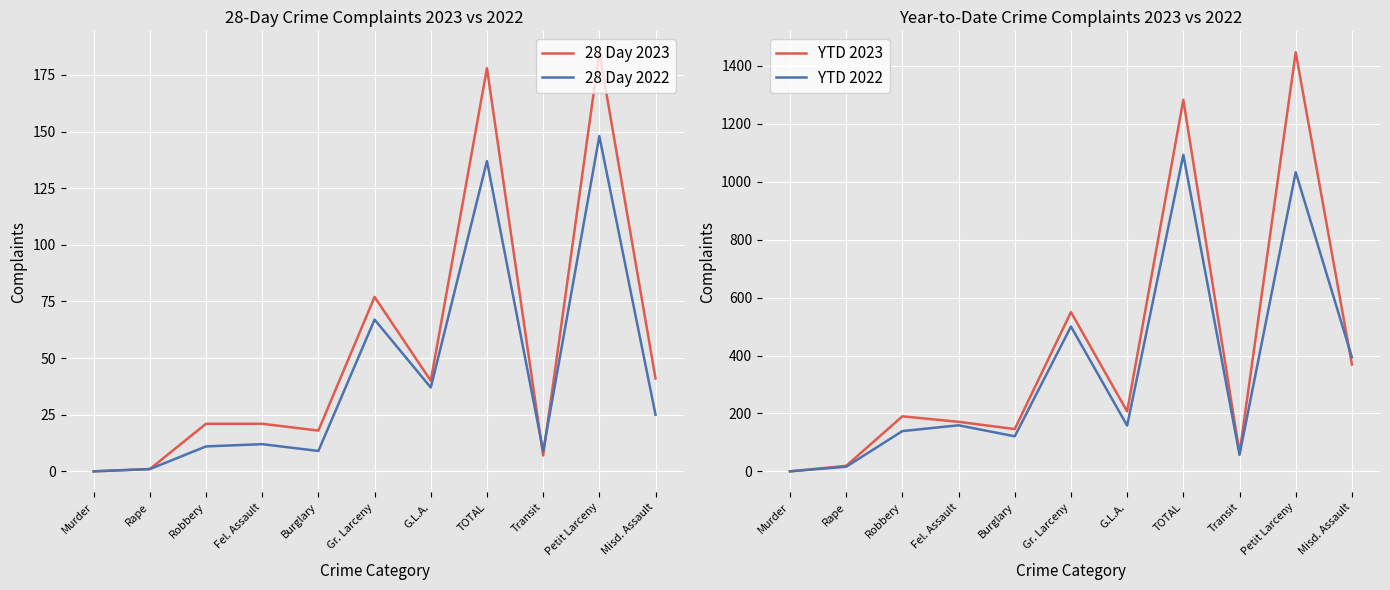

Does the chart display data point markers on the line(s)?

No